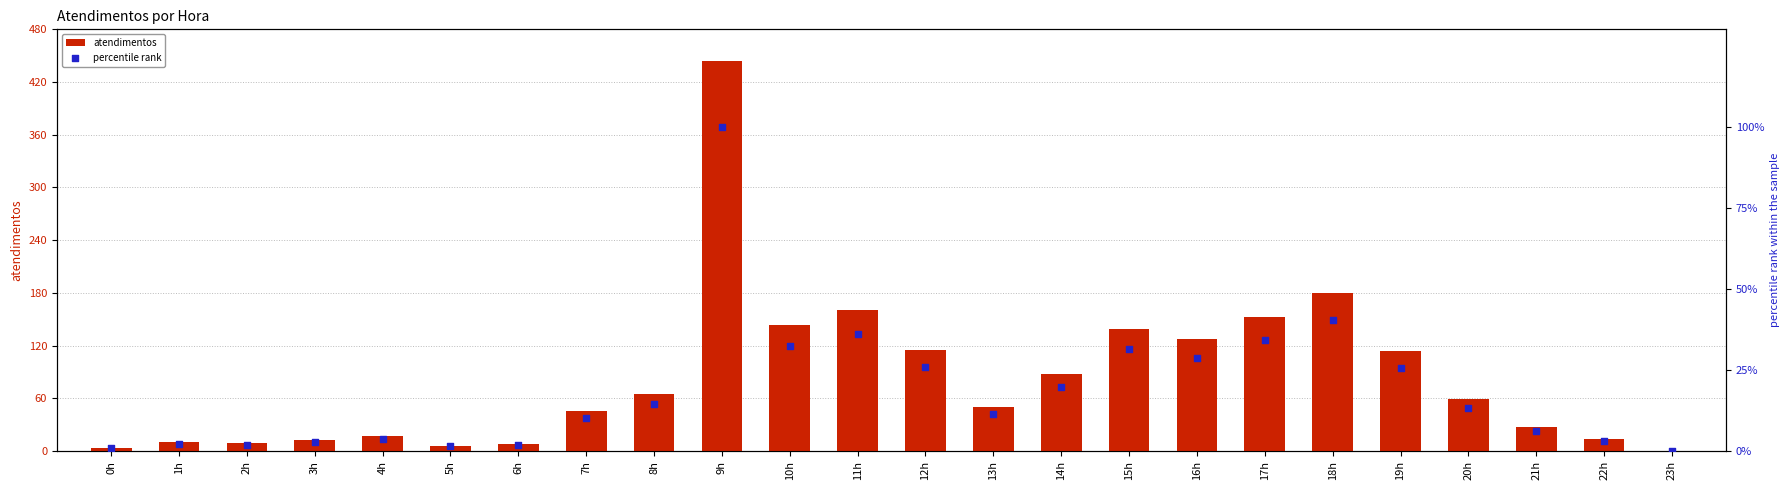

What are all the series names shown in the legend?

atendimentos, percentile rank